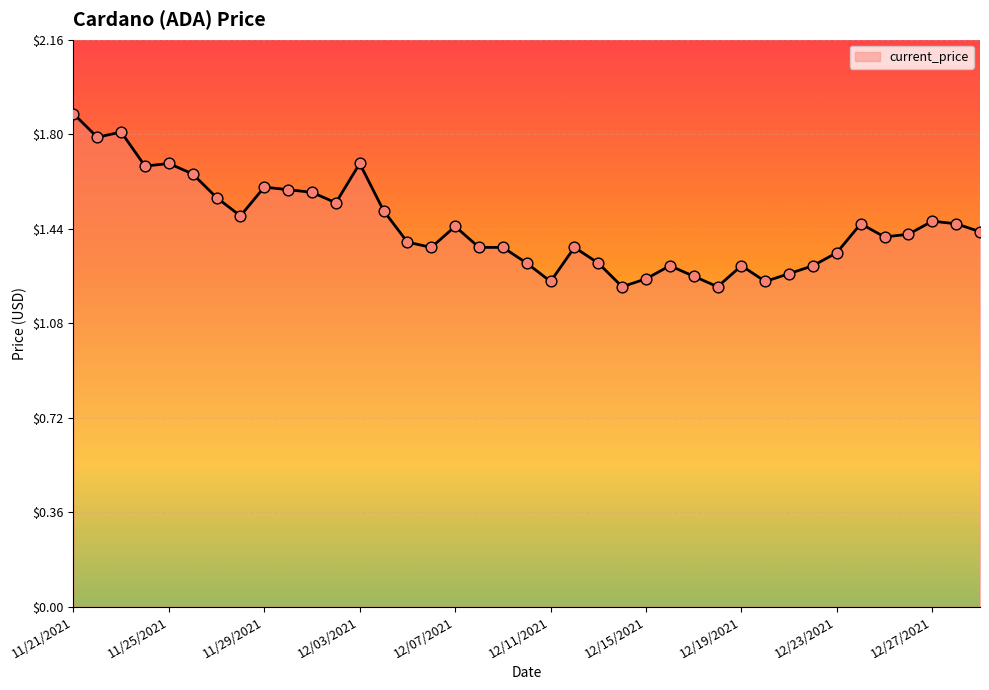

What is the maximum value shown in the chart?

1.9